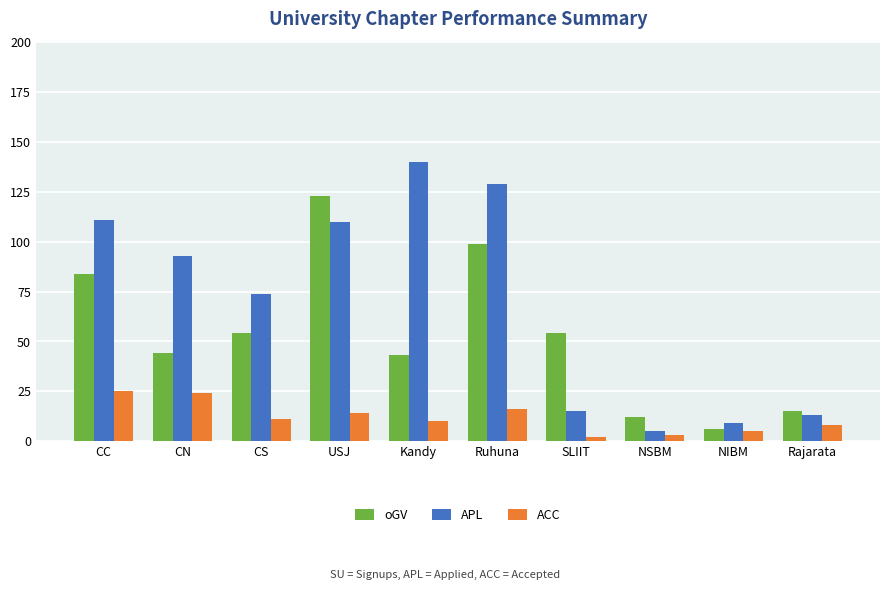

What are all the series names shown in the legend?

oGV, APL, ACC